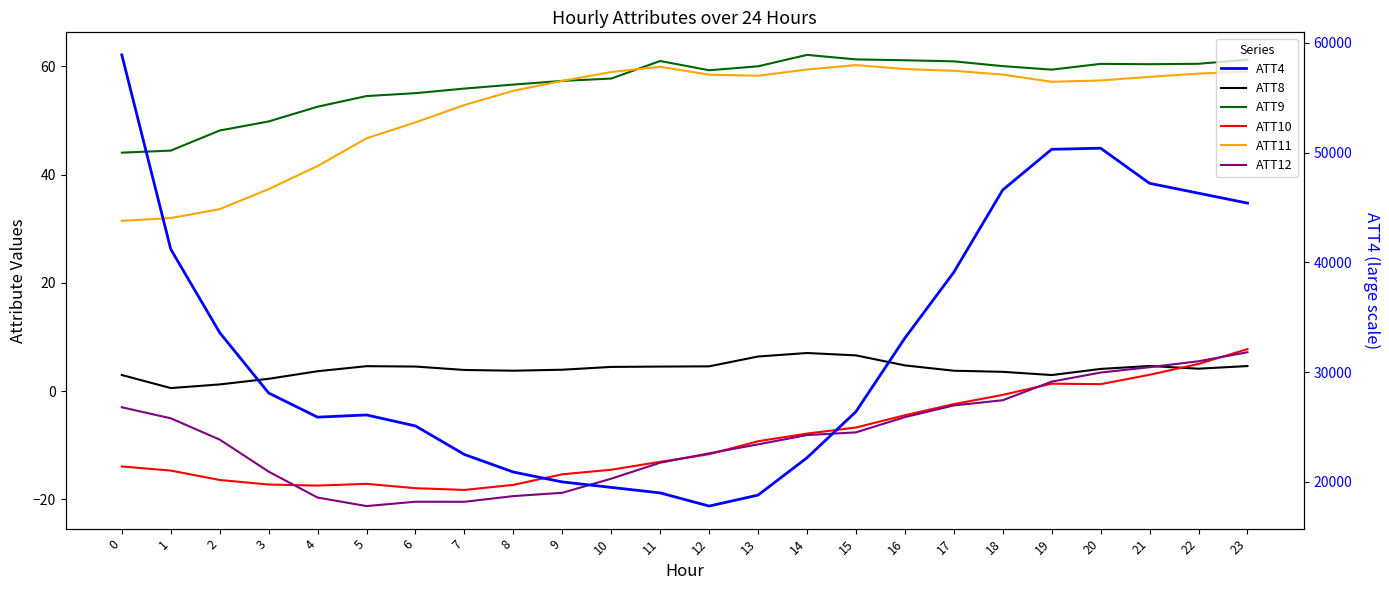

True or false: ATT4 has more than 2 interior local peaks.

False